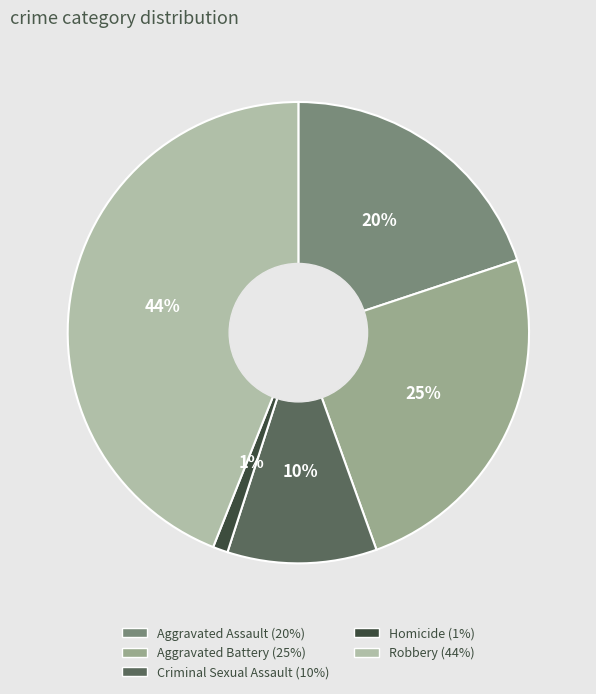

To the nearest percent, what is the average slice percentage?

20%